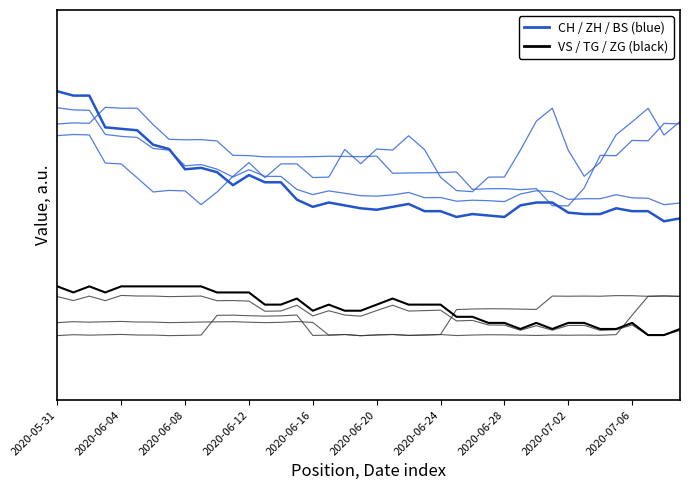

How many data points in CH / ZH / BS are less than 63?

15